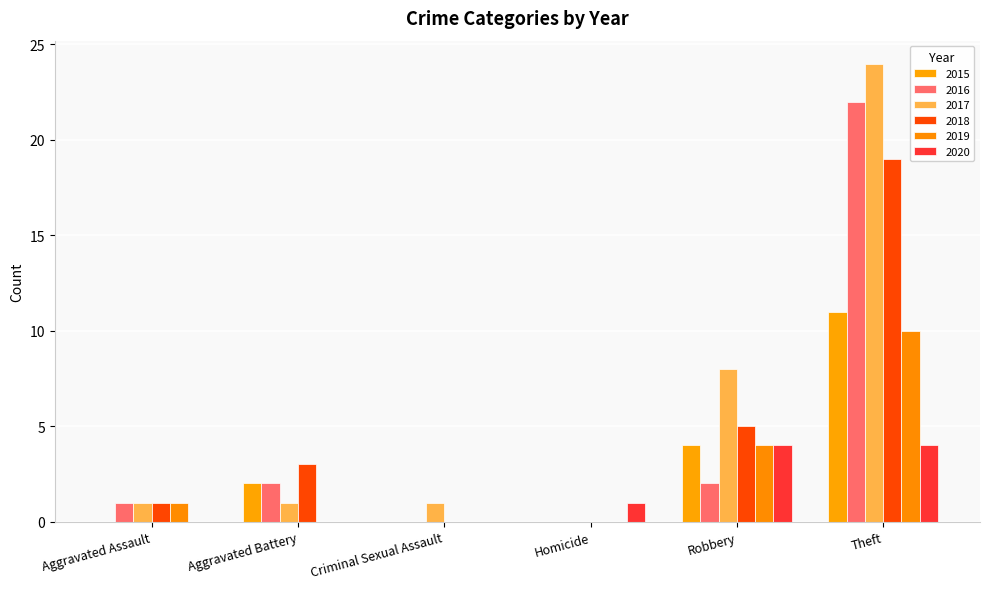

What are all the series names shown in the legend?

2015, 2016, 2017, 2018, 2019, 2020